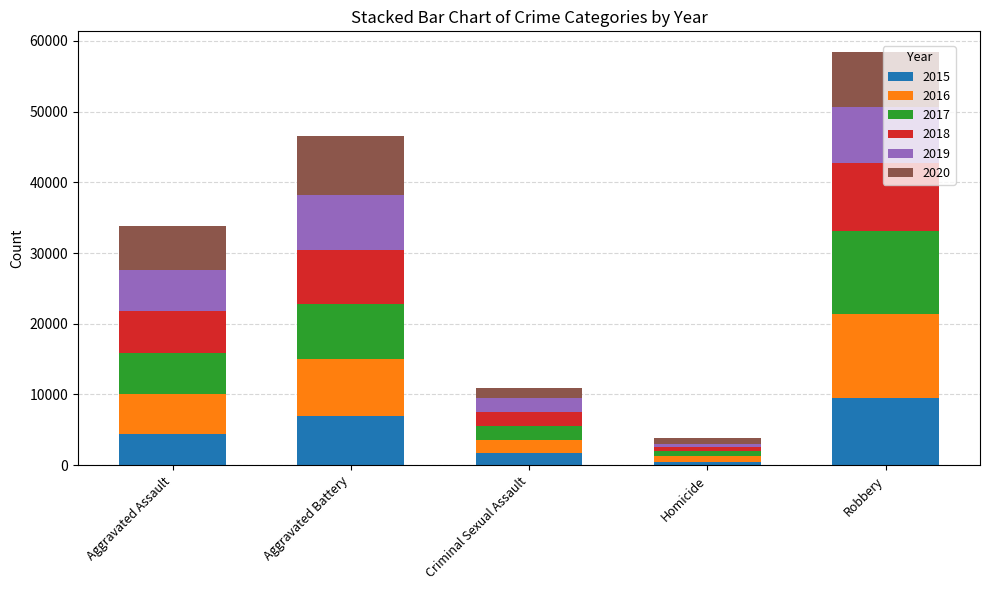

How many bars are there in total?

5